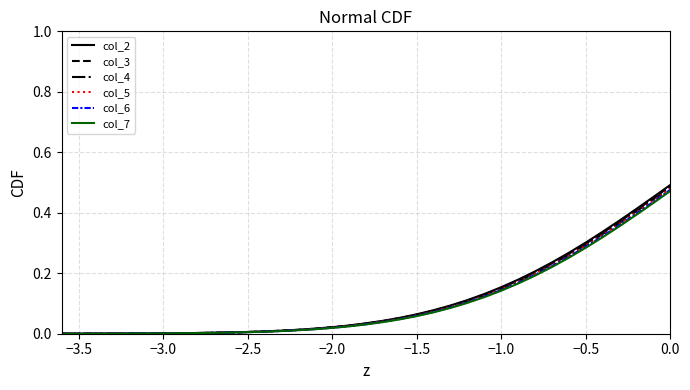

At how many categories does at least one series exceed 0?

37